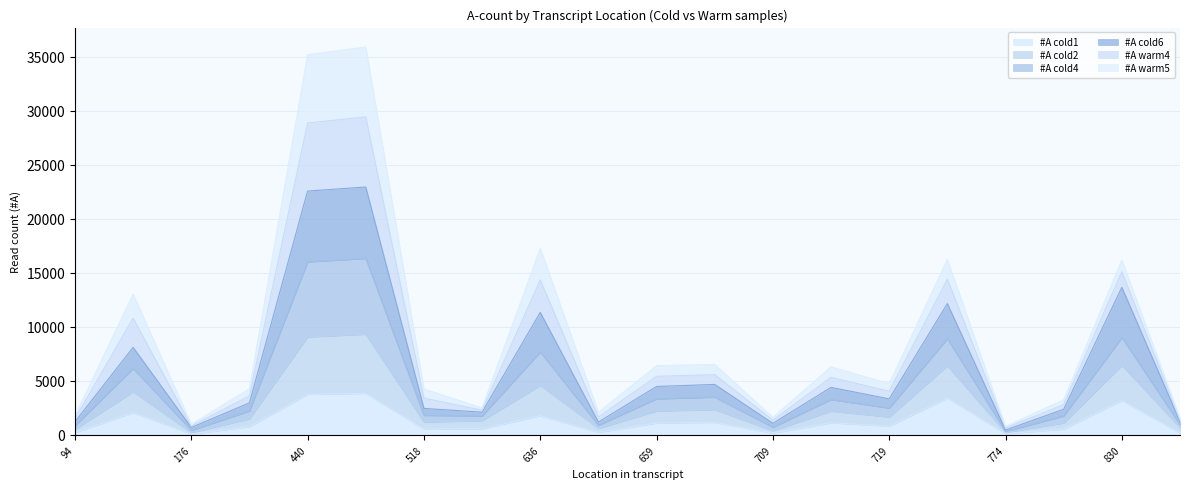

What is the sum of the #A cold6 values at 787 and 659?

8237